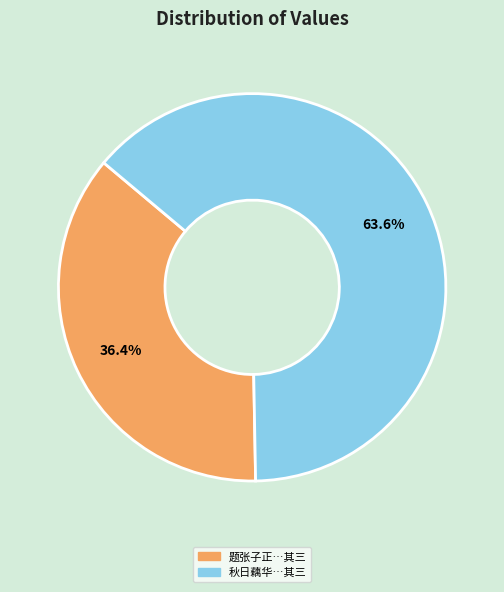

Does any single category account for the majority?

Yes